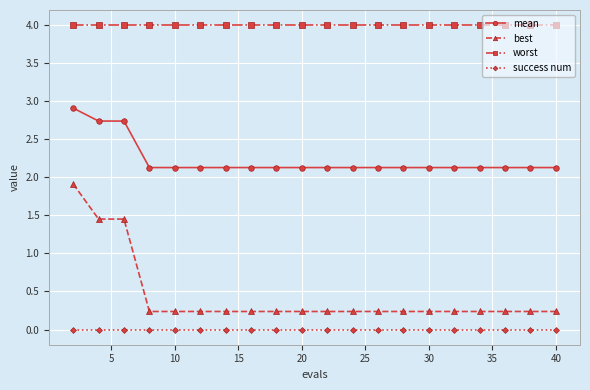

Which series has the widest spread of values?

best